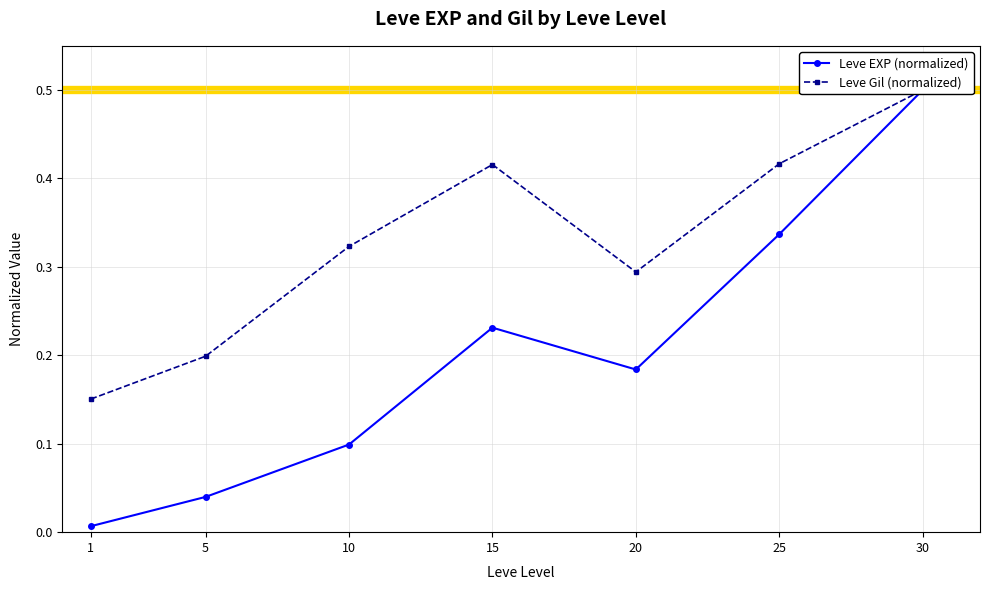

What is the difference between the maximum and minimum values in the Leve EXP (normalized) series?

0.5